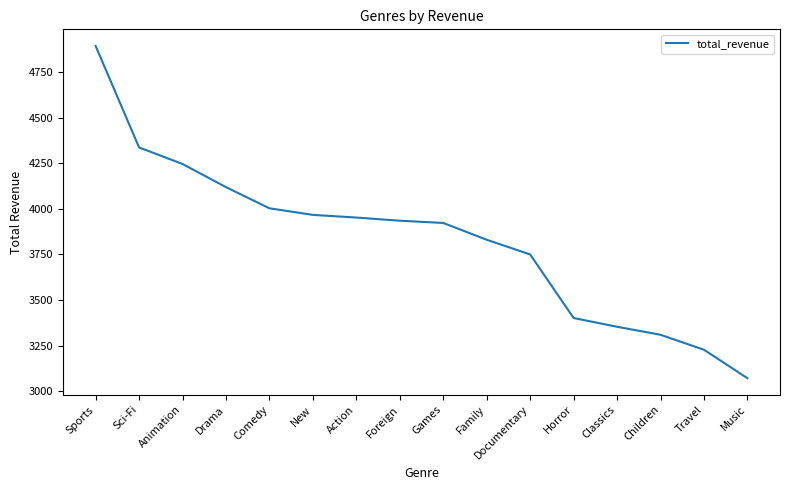

At which category does the chart reach its peak across all series?

Sports